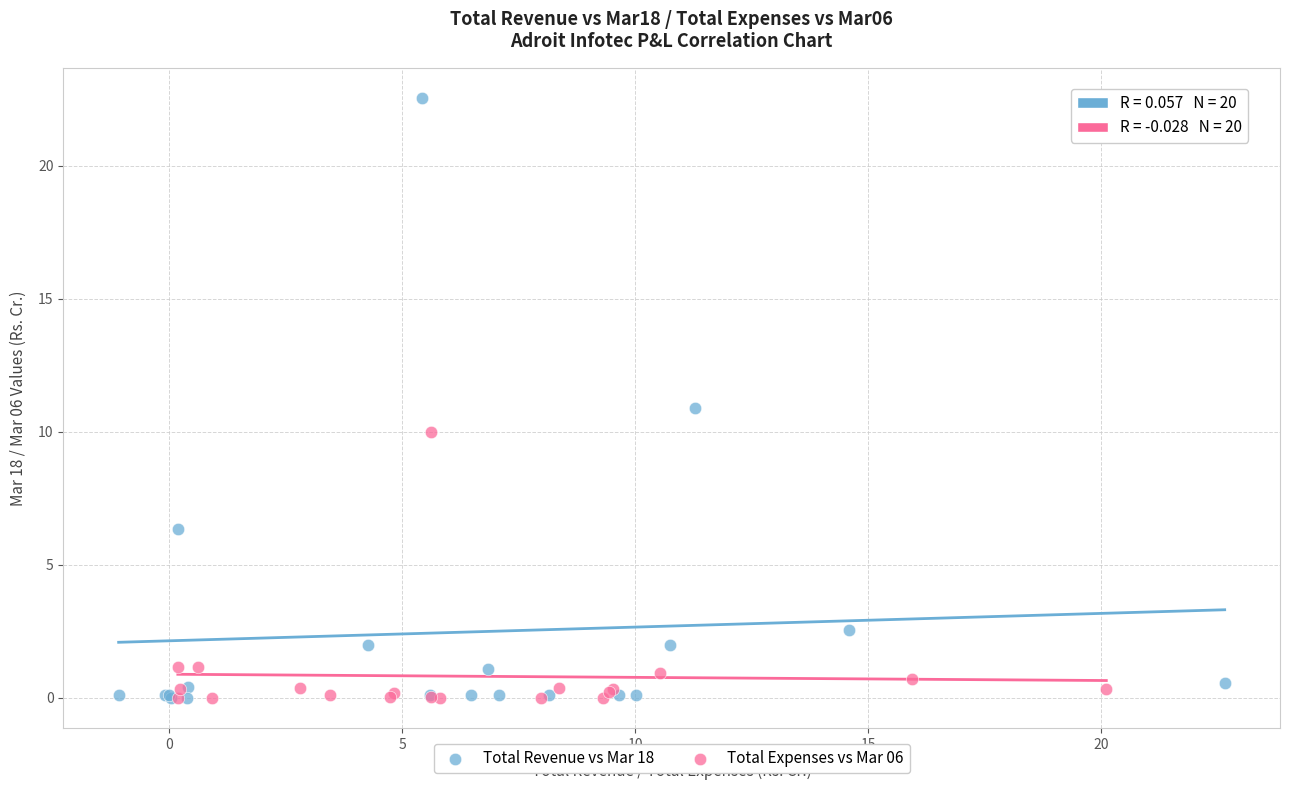

Which series has the largest Y range (max minus min)?

Total Revenue vs Mar 18